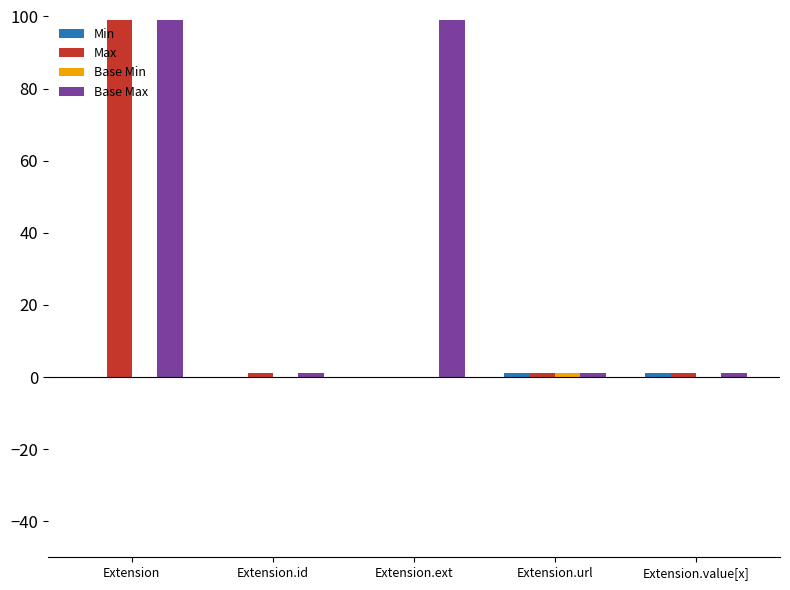

How many groups of bars are there?

5